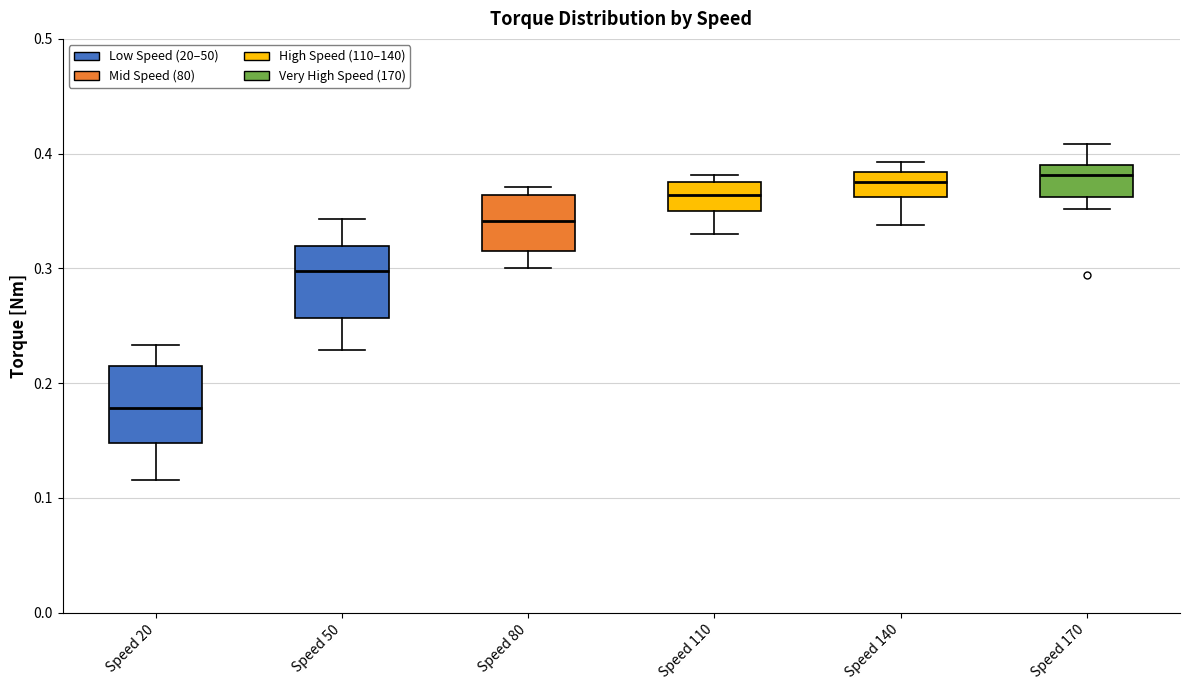

Reading left to right, read every box against the y-axis: the position of its median line, the range the box covers, and the ends of its whiskers. The values are not printed on the chart, so give them approximately, as read against the axis.

Speed 20: median 0.18, box 0.15 to 0.21, whiskers 0.12 to 0.23
Speed 50: median 0.30, box 0.26 to 0.32, whiskers 0.23 to 0.34
Speed 80: median 0.34, box 0.32 to 0.36, whiskers 0.30 to 0.37
Speed 110: median 0.36, box 0.35 to 0.38, whiskers 0.33 to 0.38 (just above the box's upper edge)
Speed 140: median 0.38 (inside the box), box 0.36 to 0.38, whiskers 0.34 to 0.39
Speed 170: median 0.38, box 0.36 to 0.39, whiskers 0.35 to 0.41